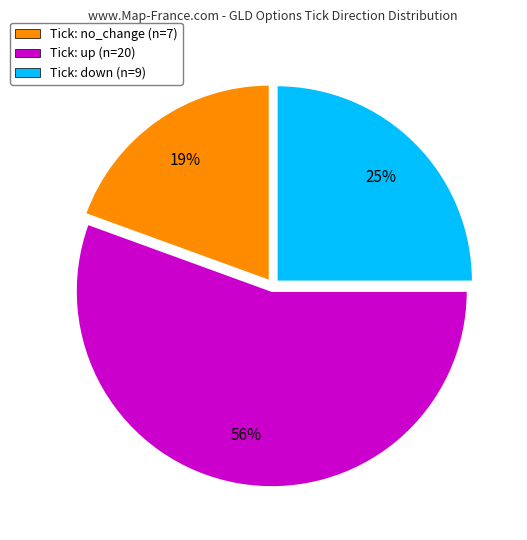

To the nearest percent, what portion does Tick: up (n=20) represent?

56%